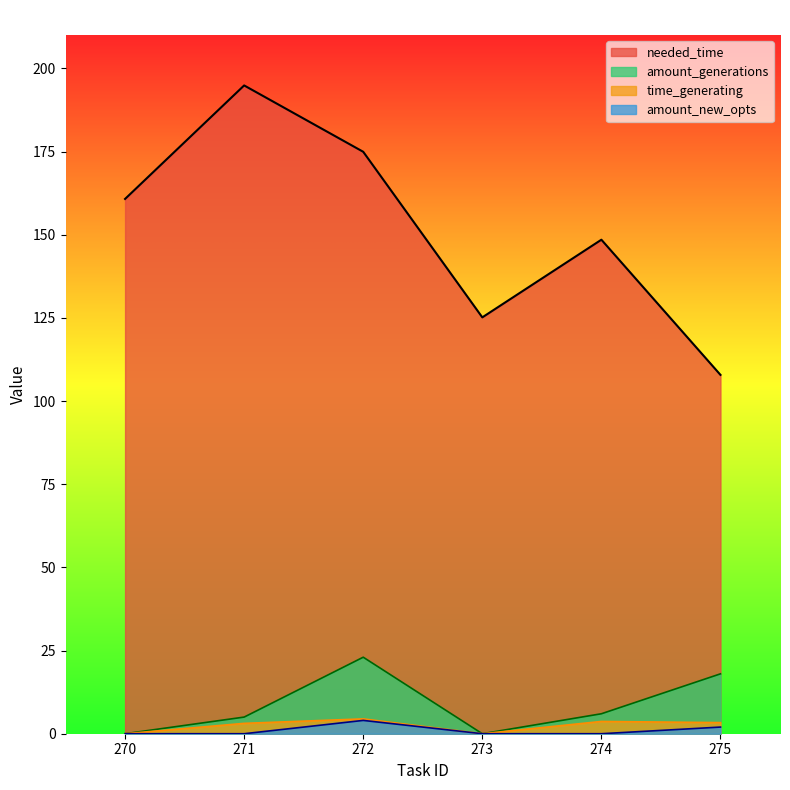

At which label does amount_new_opts reach its minimum?

270